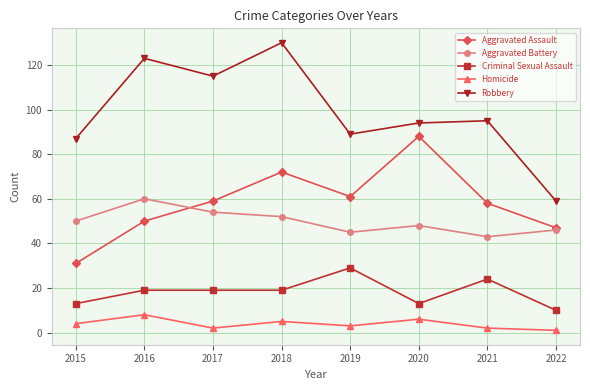

At how many categories does at least one series exceed 107?

3